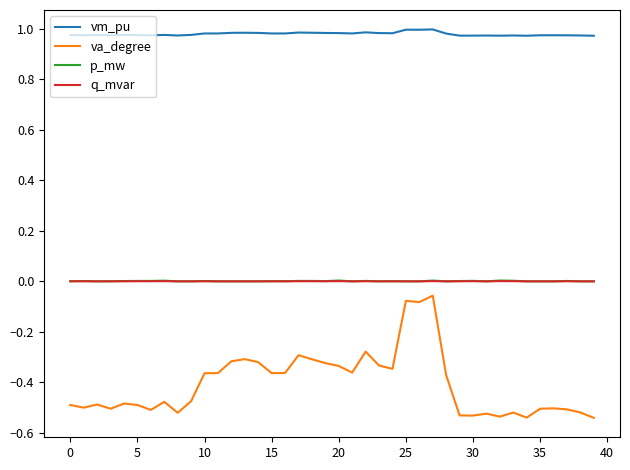

True or false: vm_pu and p_mw cross at least once.

False